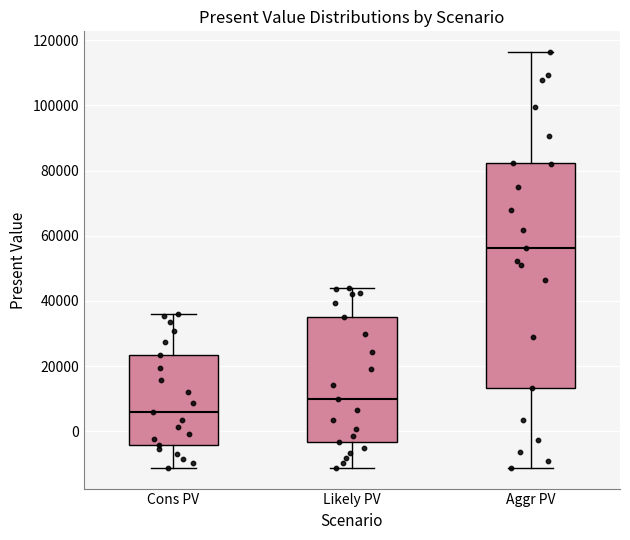

Which box is the tallest, from its lower edge to its upper edge?

Aggr PV